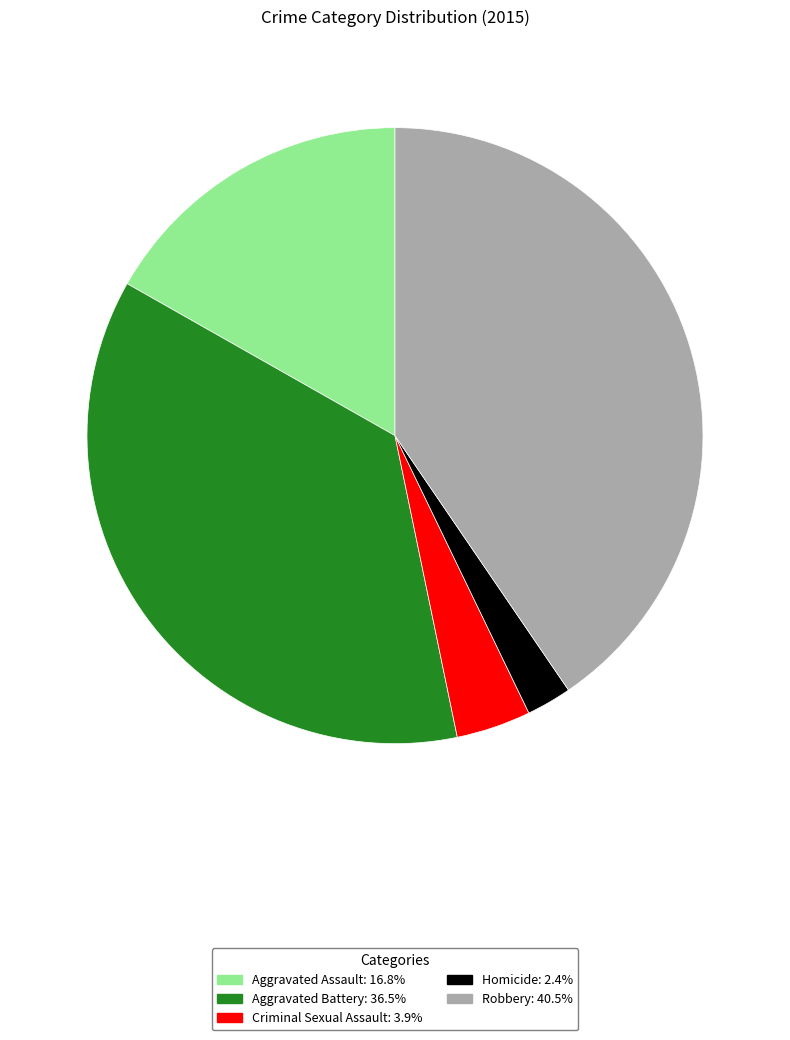

Which slice is the largest?

Robbery